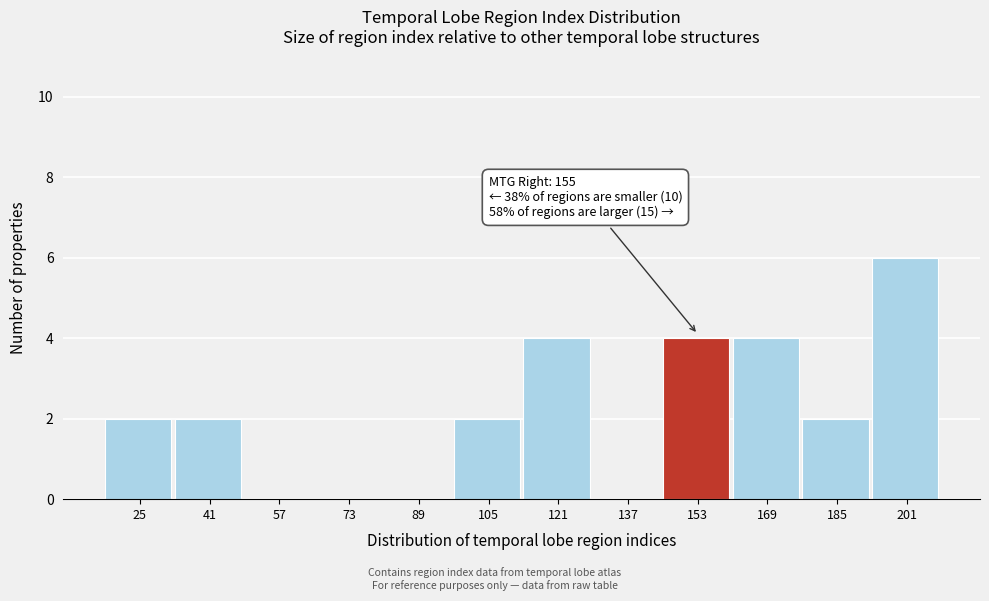

Reading right to left, transcribe all the data shown in this chart.

201=6	185=2	169=4	153=4	137=0	121=4	105=2	89=0	73=0	57=0	41=2	25=2